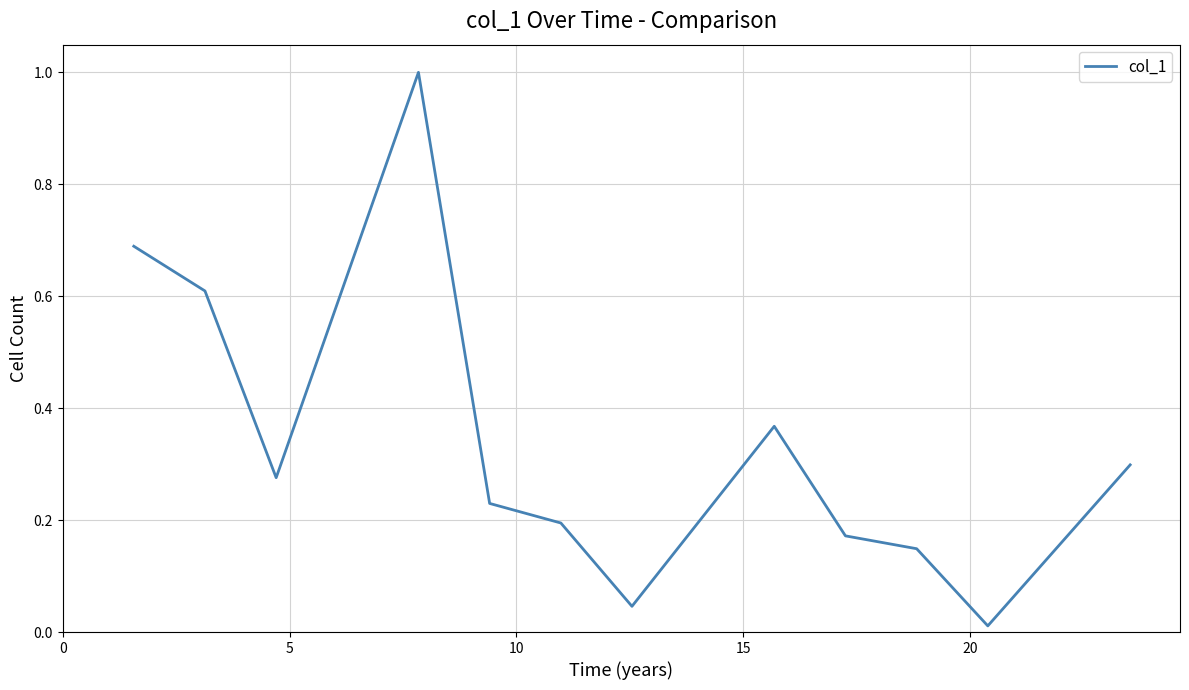

Does the chart display data point markers on the line(s)?

No